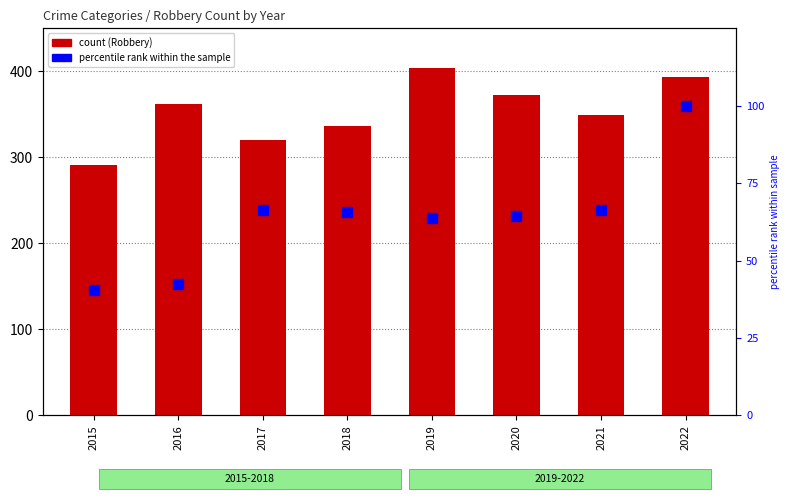

What is the difference between the Robbery values at 2017 and 2021?

29.0